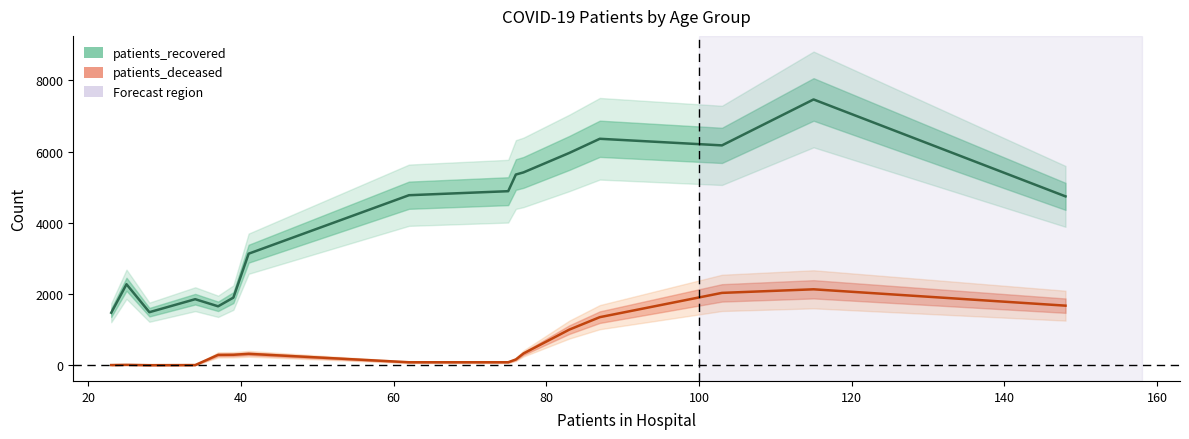

How many interior local valleys does the patients_deceased series have?

2